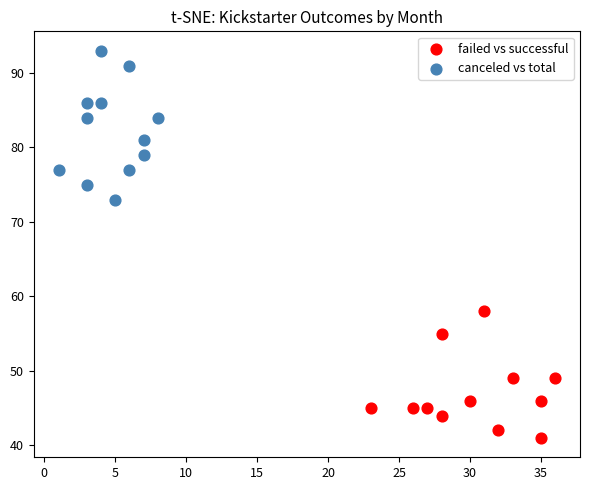

What are all the series names shown in the legend?

failed vs successful, canceled vs total